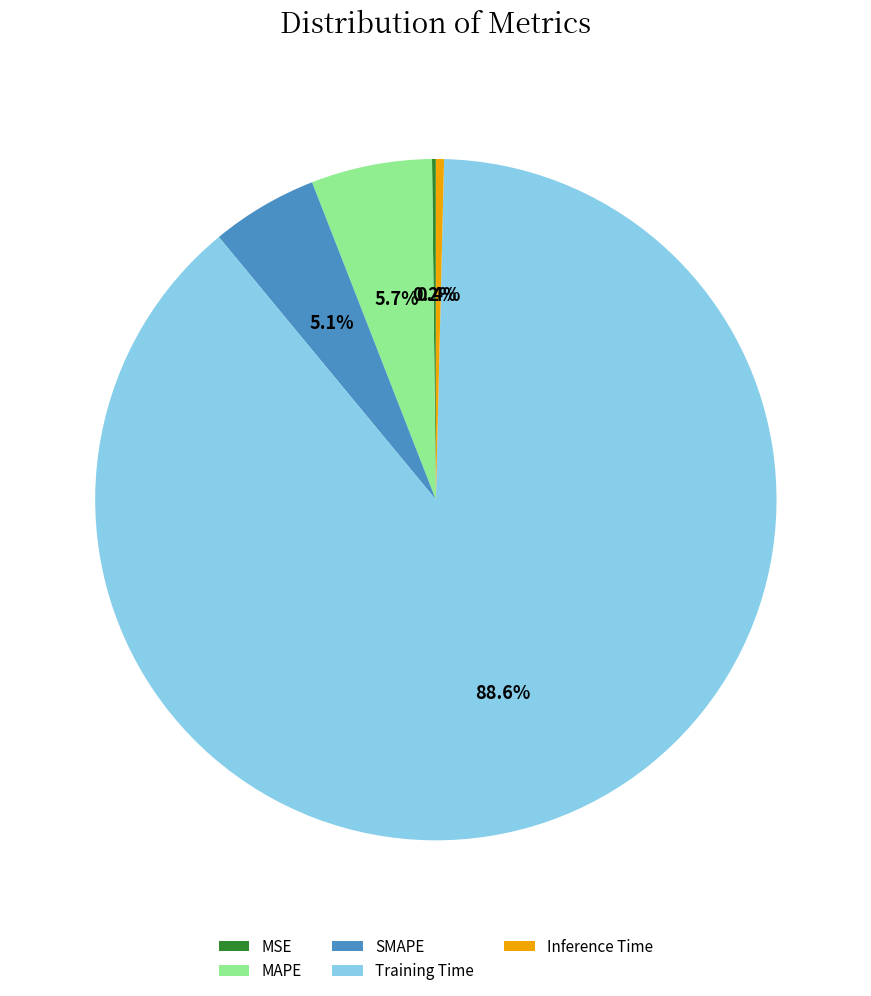

What portion of the pie excludes SMAPE?

94.9%